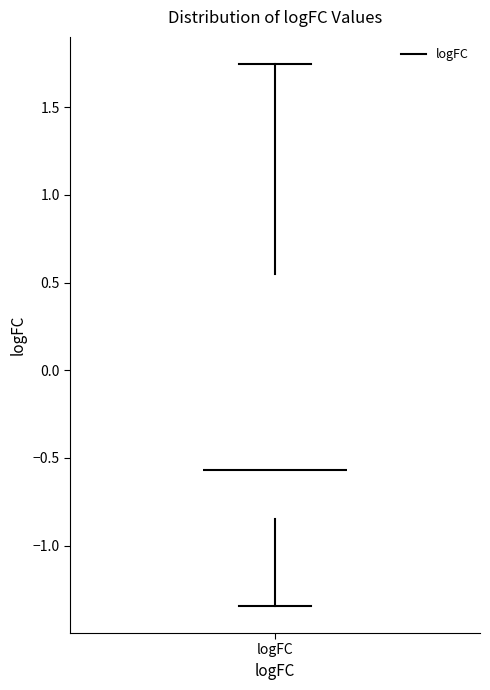

Read this box plot against the y-axis: the position of the median line, the range covered by the box, and the ends of both whiskers. The values are not printed on the chart, so give them approximately, as read against the axis.

median -0.55, box -0.85 to 0.55, whiskers -1.35 to 1.75